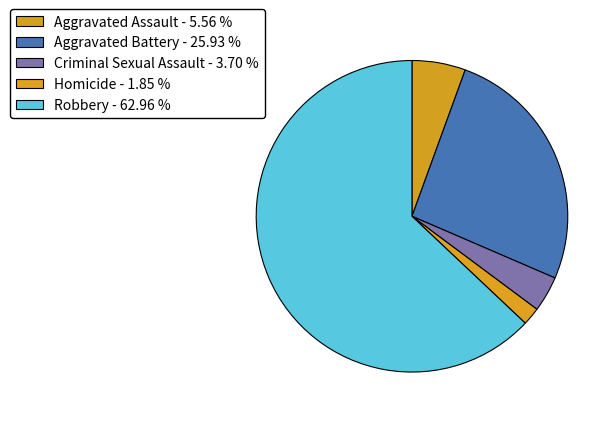

To the nearest percent, what is the combined percentage of Robbery and Homicide?

65%